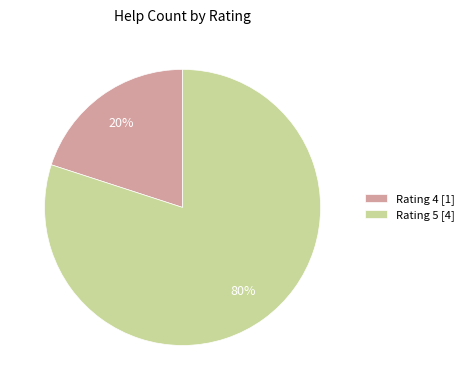

Is it true that Rating 5 [4] is 80% of the pie?

True